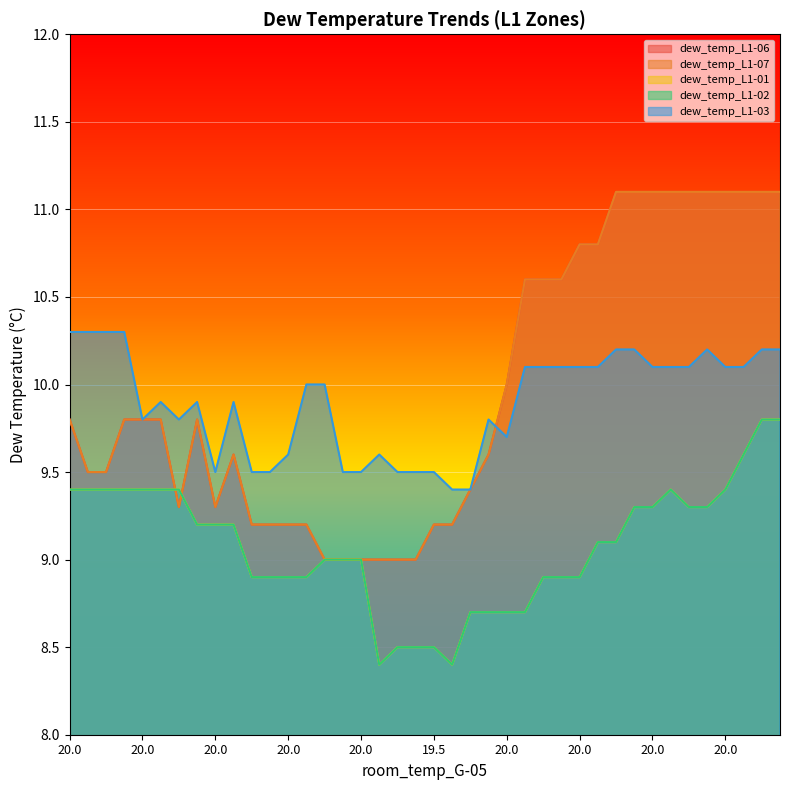

Which category has the lowest value in the dew_temp_L1-01 series?

20.0